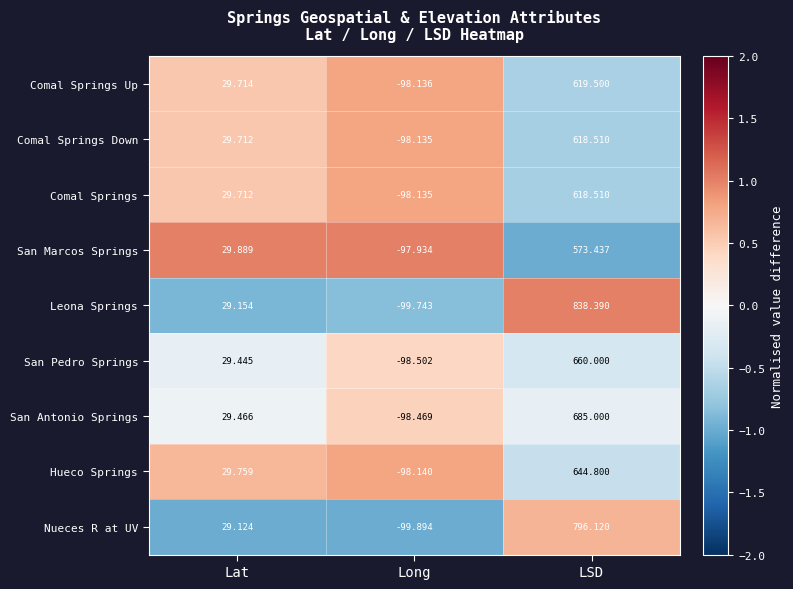

At which label does San Antonio Springs first exceed 29?

Lat